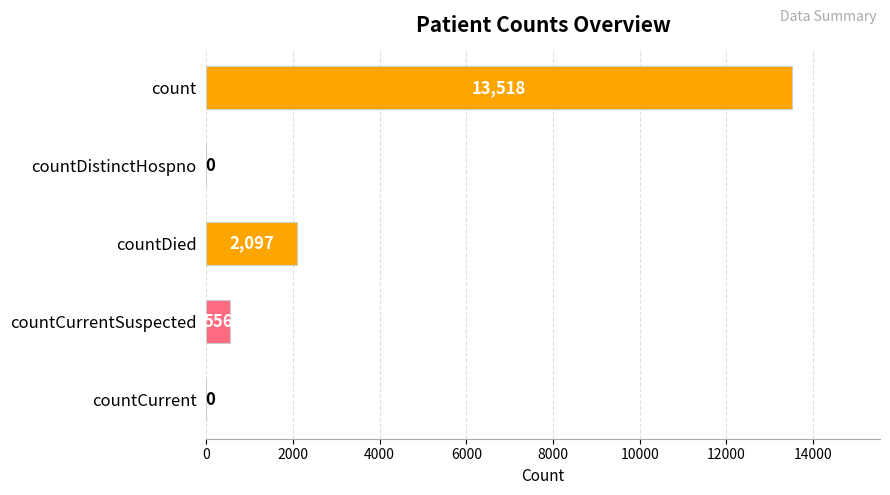

The chart shows a value of 0 at countDistinctHospno. True or false?

True